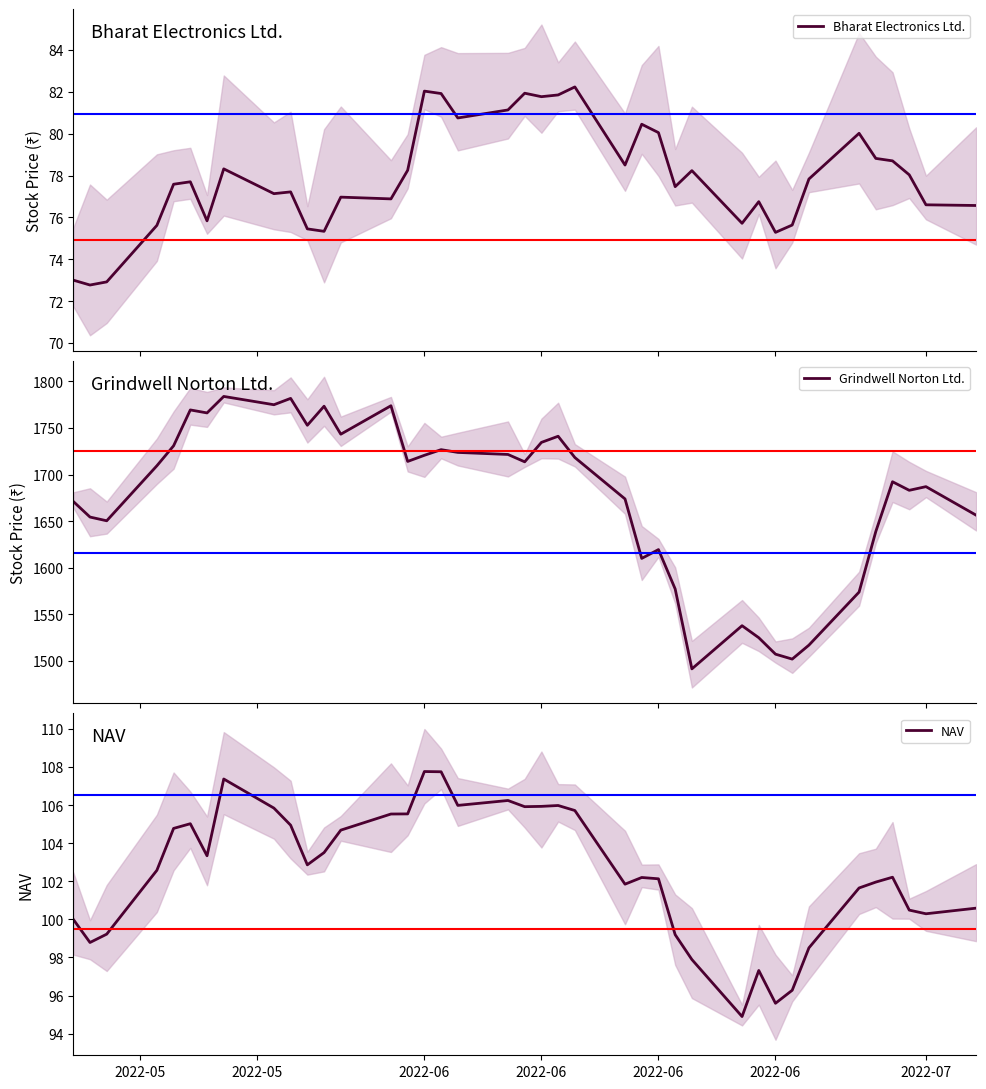

What is the sum of all Grindwell Norton Ltd. values?

65341.0